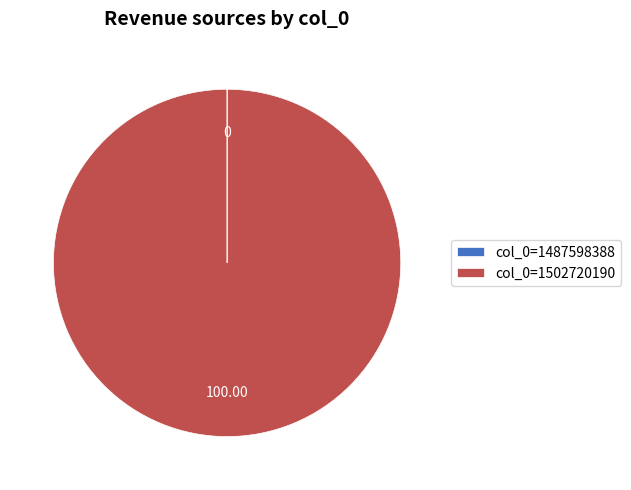

Is col_0=1502720190 the majority of the pie?

Yes